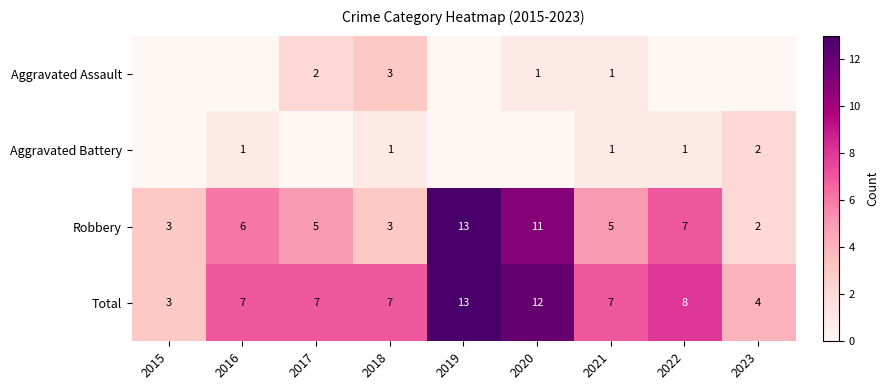

Which label corresponds to the smallest value in the chart?

2015